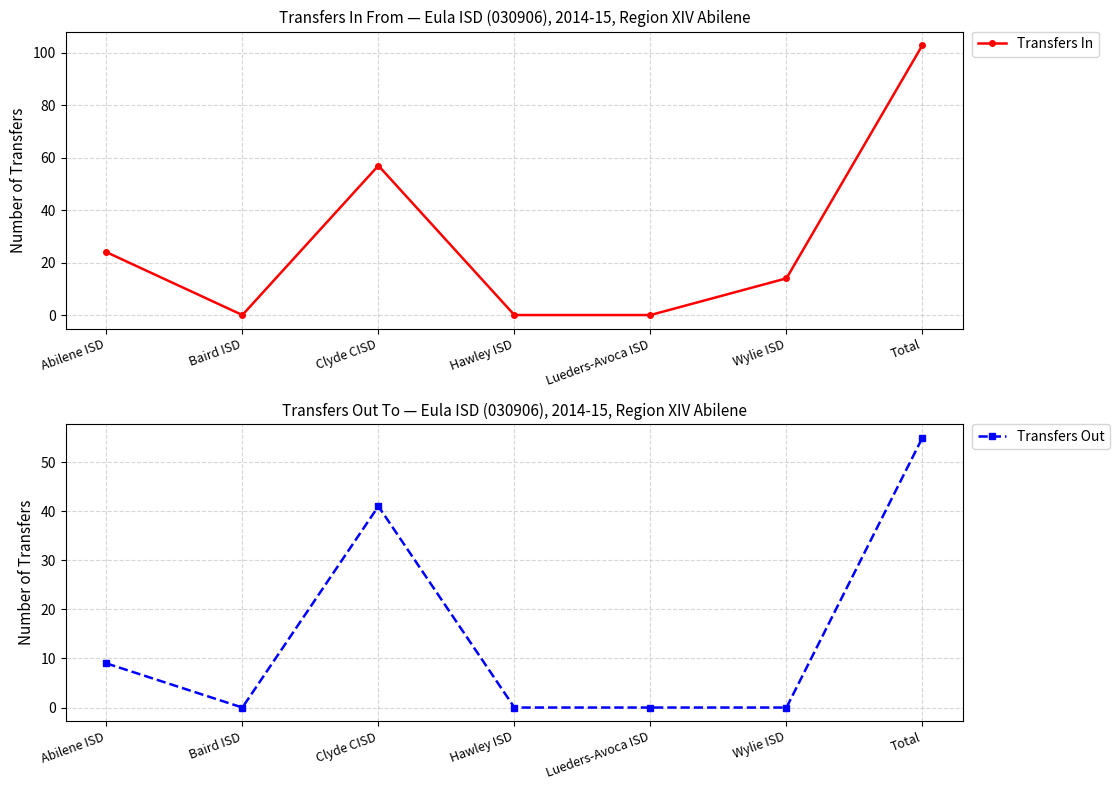

Which series has the largest total across all categories?

Transfers In